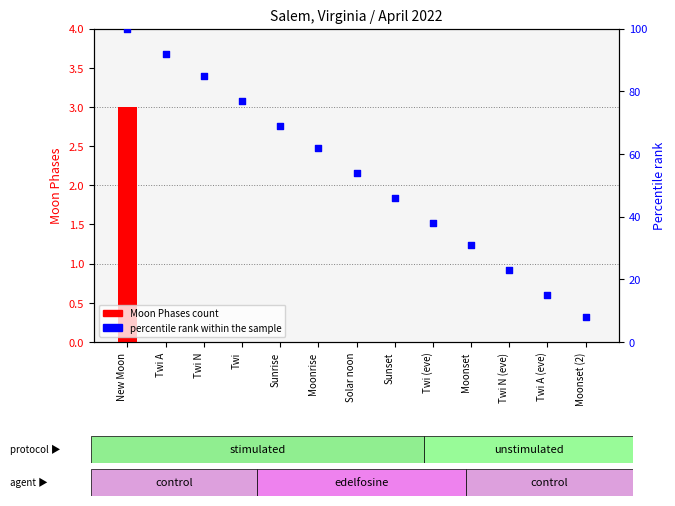

What is the total value across all series at Solar noon?

54